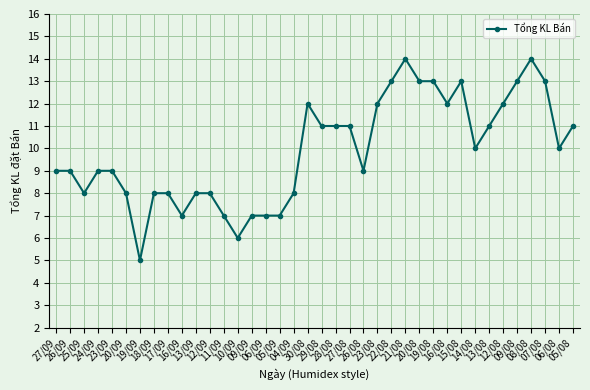

What is the difference between the values at 06/08 and 20/08?

3